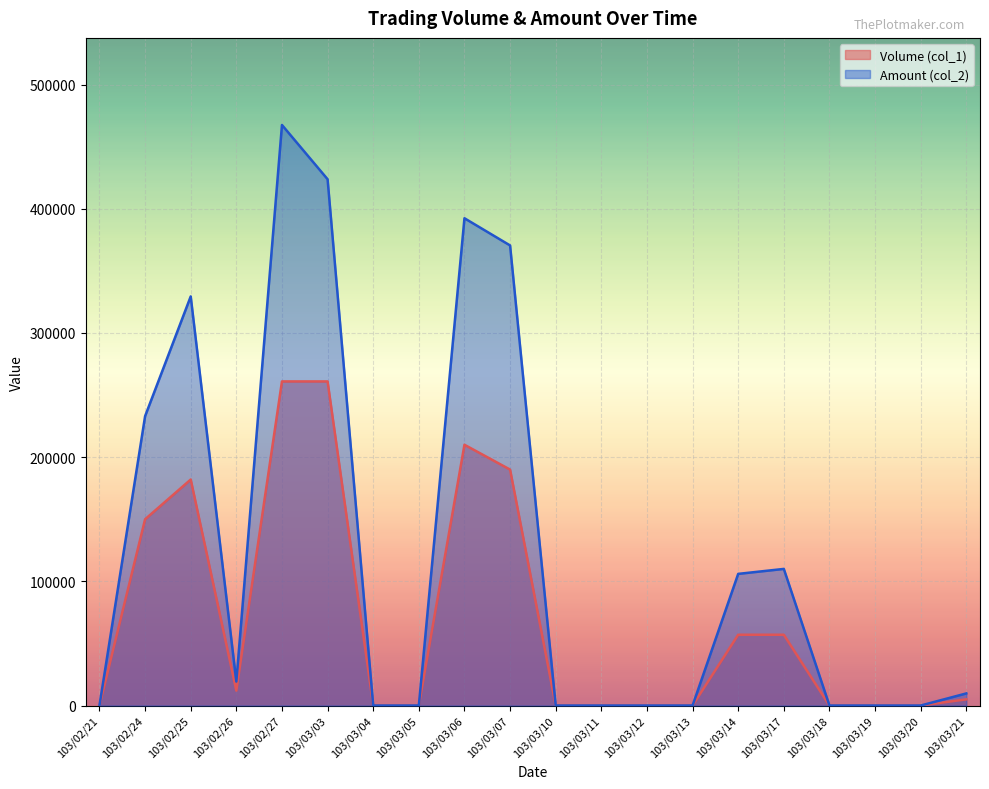

True or false: Volume (col_1) and Amount (col_2) cross at least once.

False